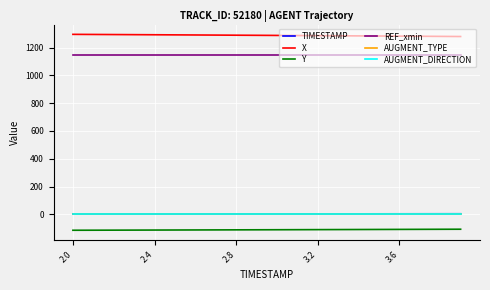

What is the sum of all Y values?

-2224.6